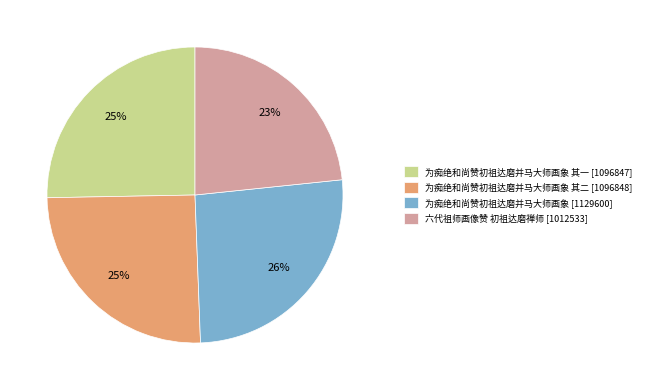

To the nearest percent, what is the difference between the largest and smallest slice percentages?

3%